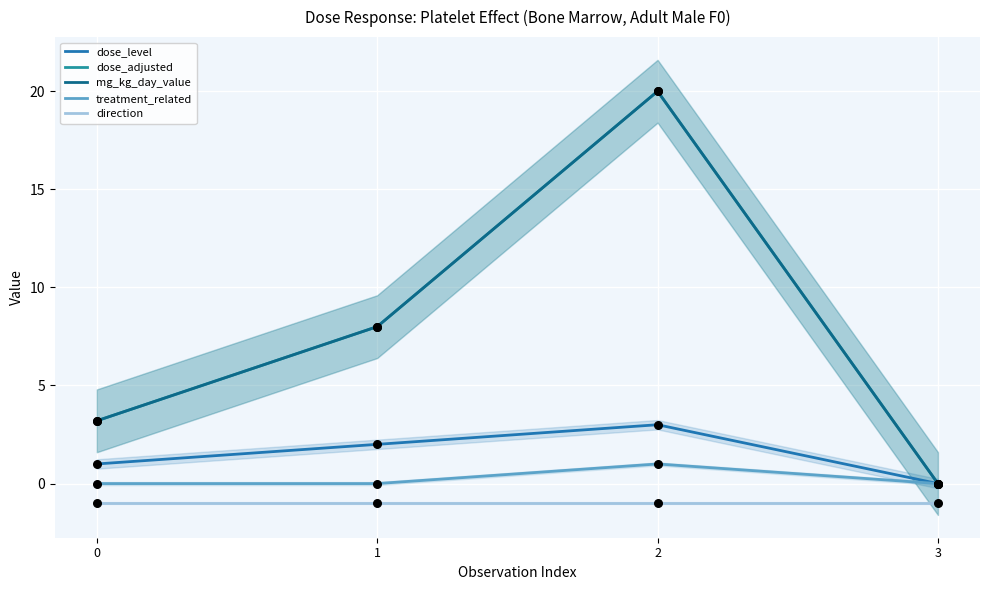

What are all the series names shown in the legend?

dose_level, dose_adjusted, mg_kg_day_value, treatment_related, direction